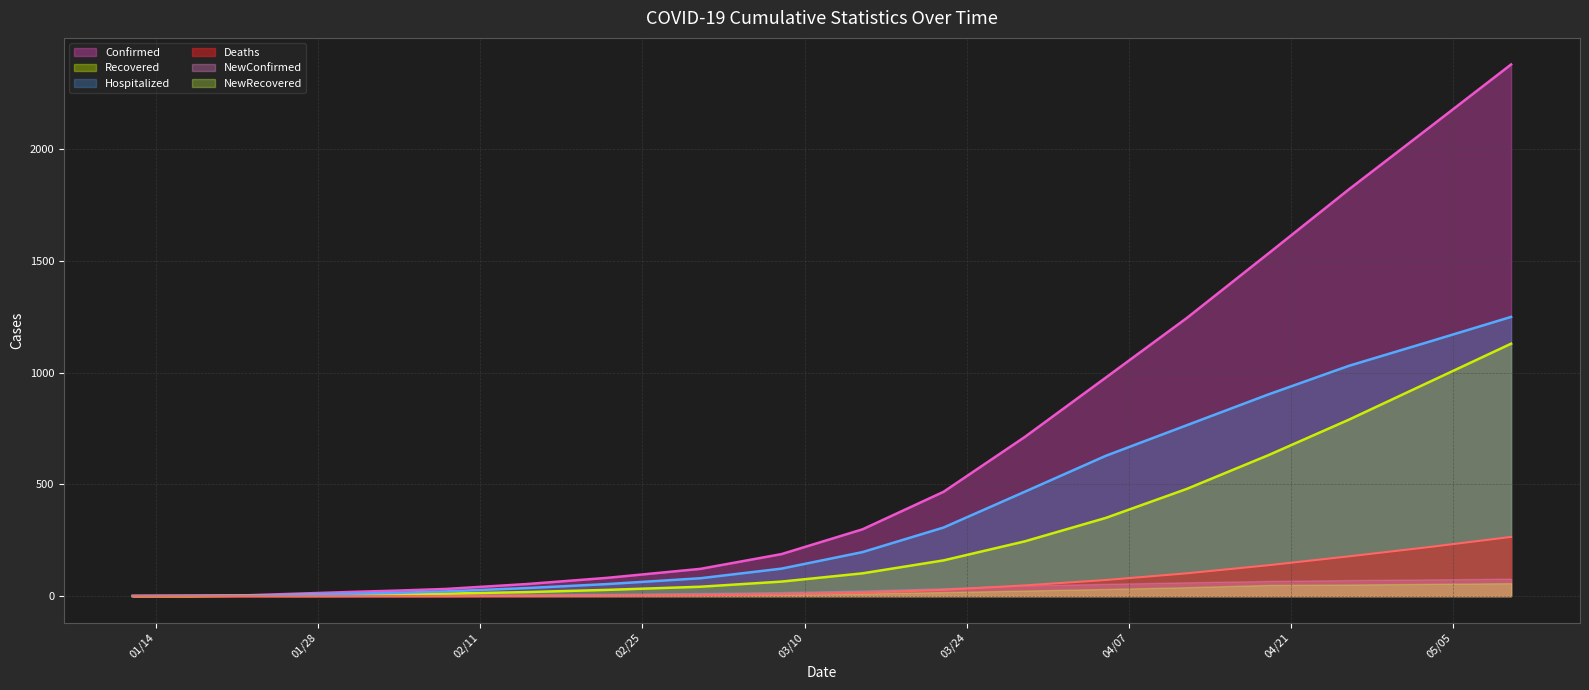

How many values in the Confirmed series are below 188?

10